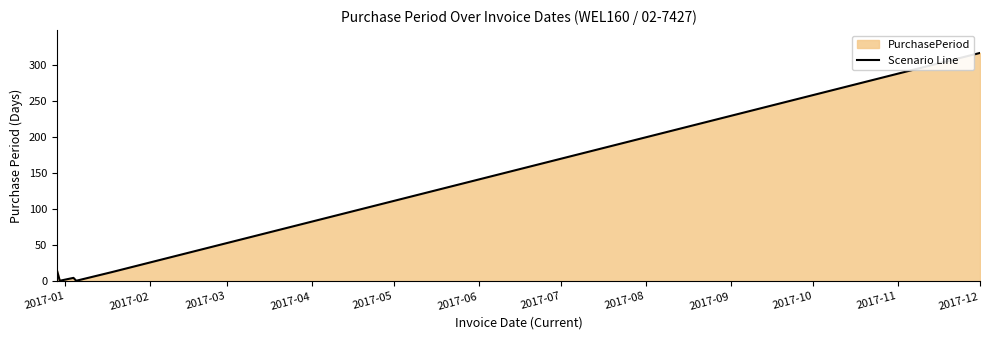

What is the maximum value shown in the chart?

317